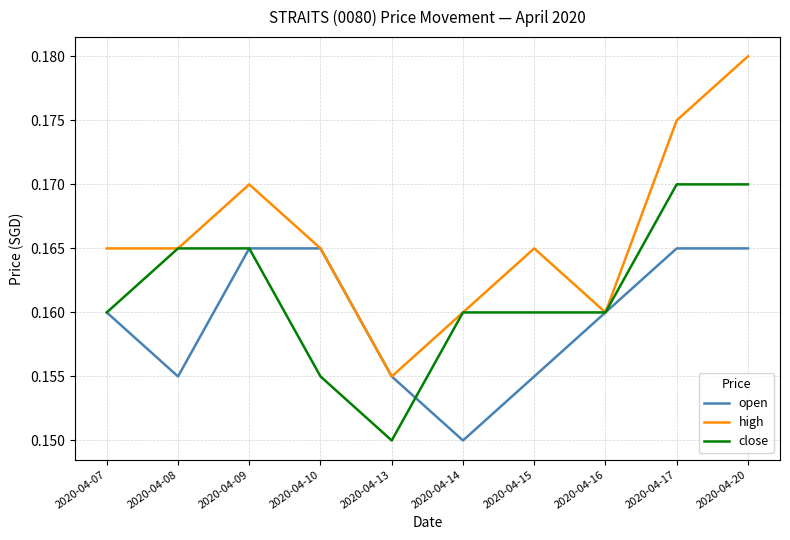

Where is high nearest to the value 0?

2020-04-13